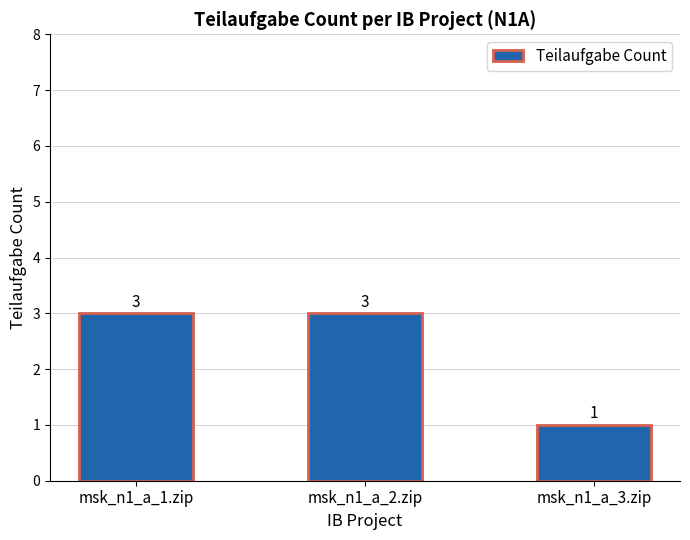

What is the greatest value displayed?

3